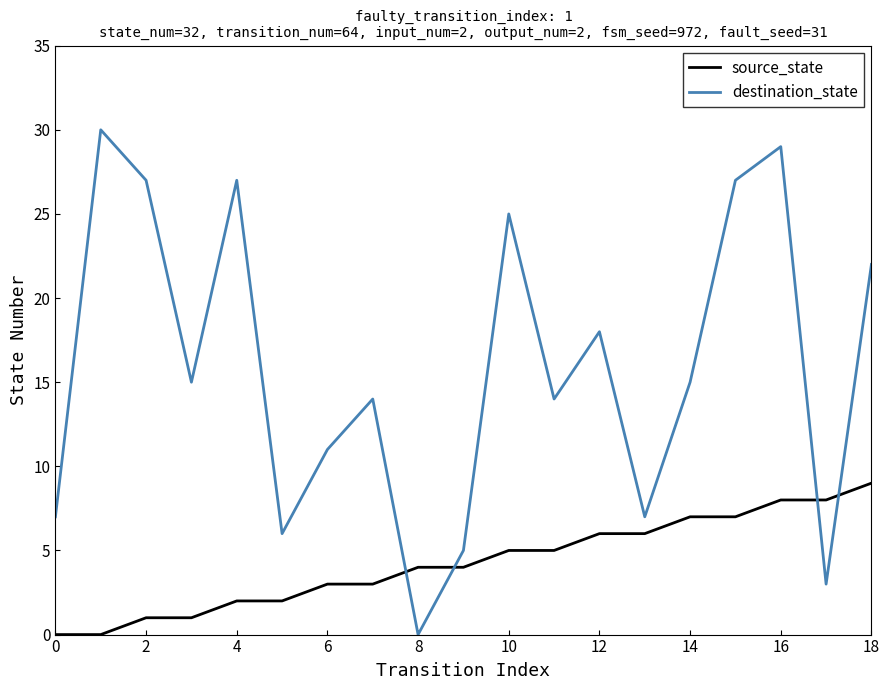

True or false: source_state and destination_state cross at least once.

True